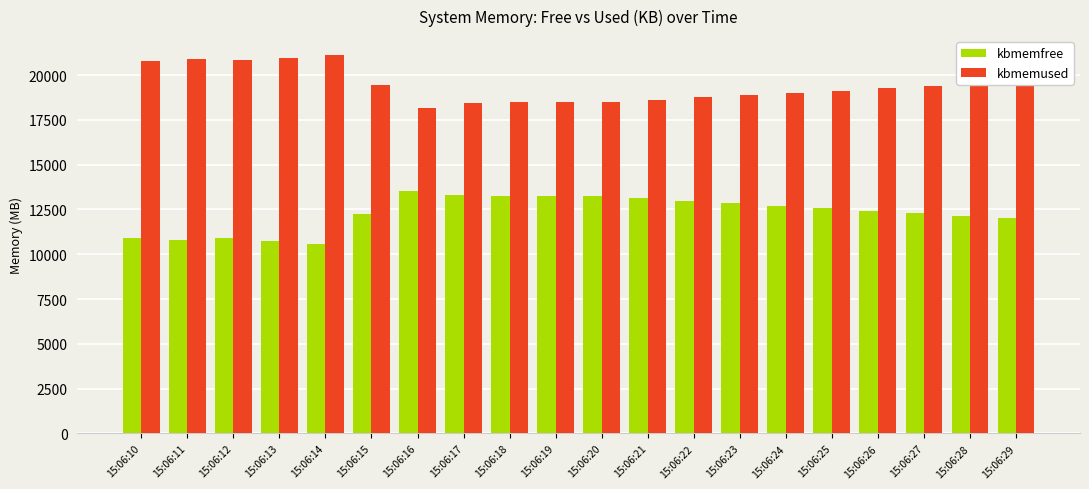

True or false: kbmemfree has a value of 4362.0 at 15:06:19.

False